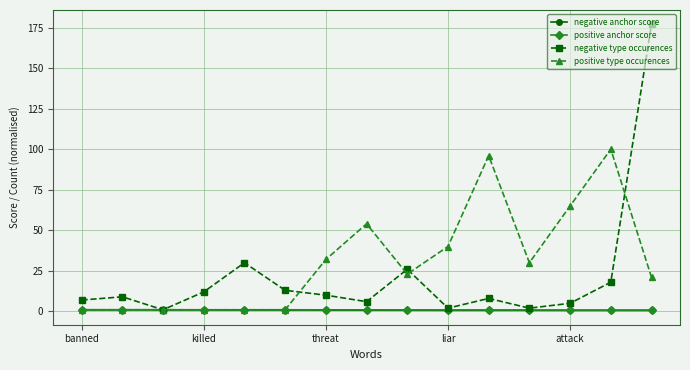

What is the value of the negative type occurences point at the 8th from the left?

6.0